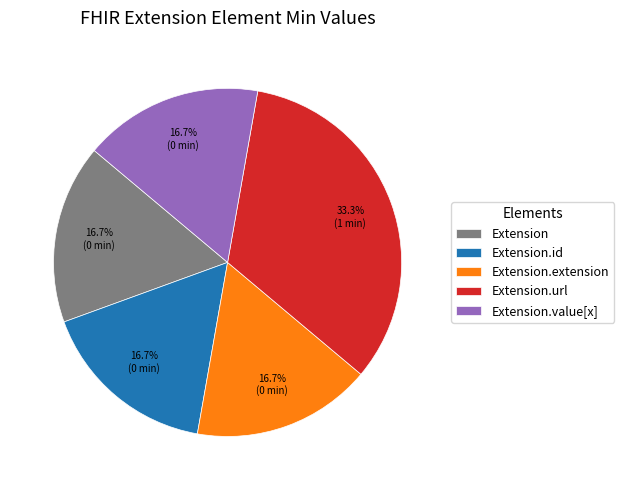

How many slices are in this pie chart?

5